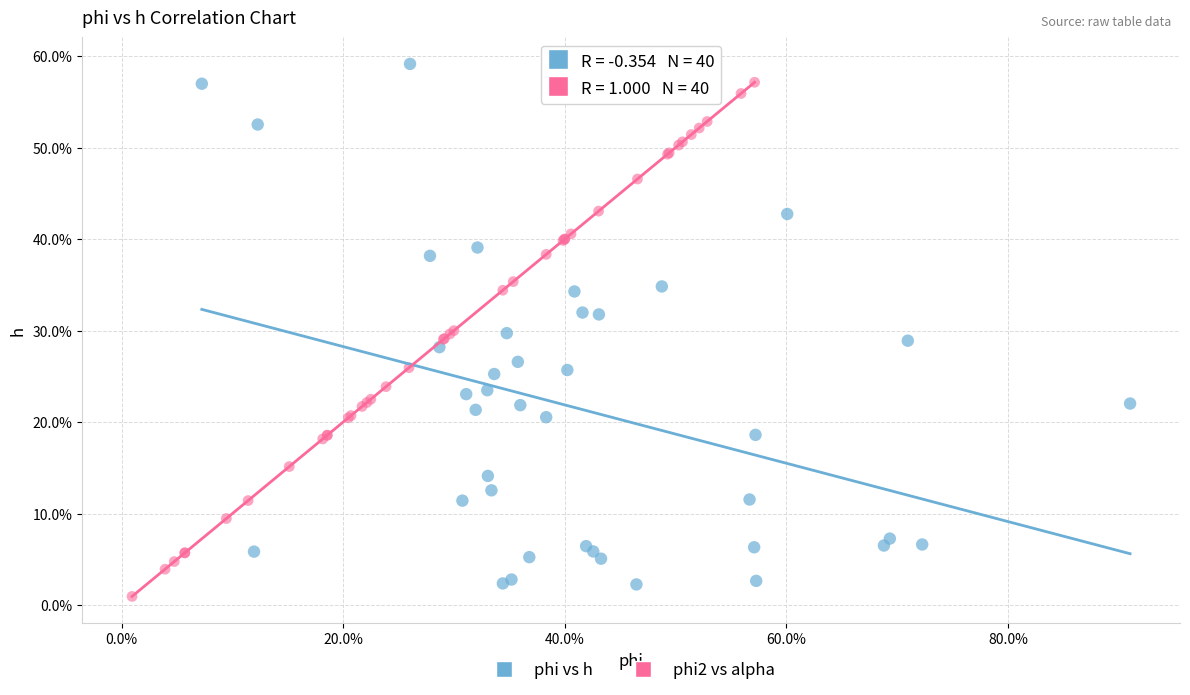

What are all the series names shown in the legend?

phi vs h, phi2 vs alpha